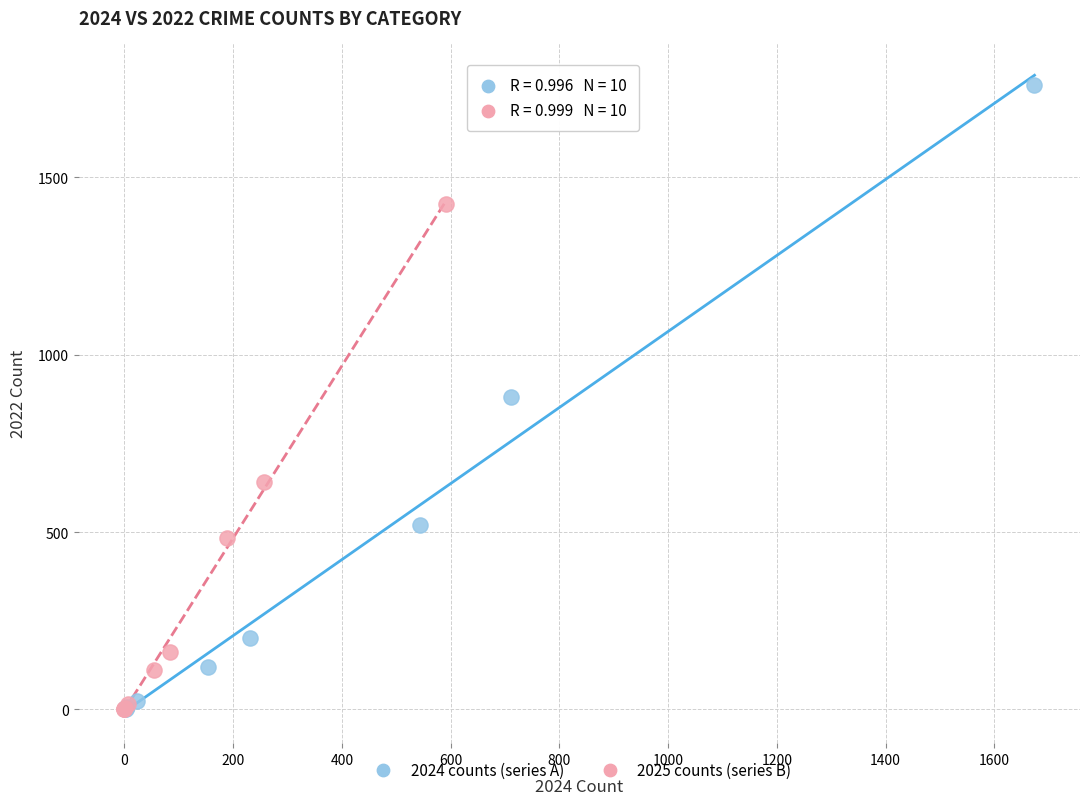

Which series reaches the maximum Y coordinate?

2024 counts (series A)